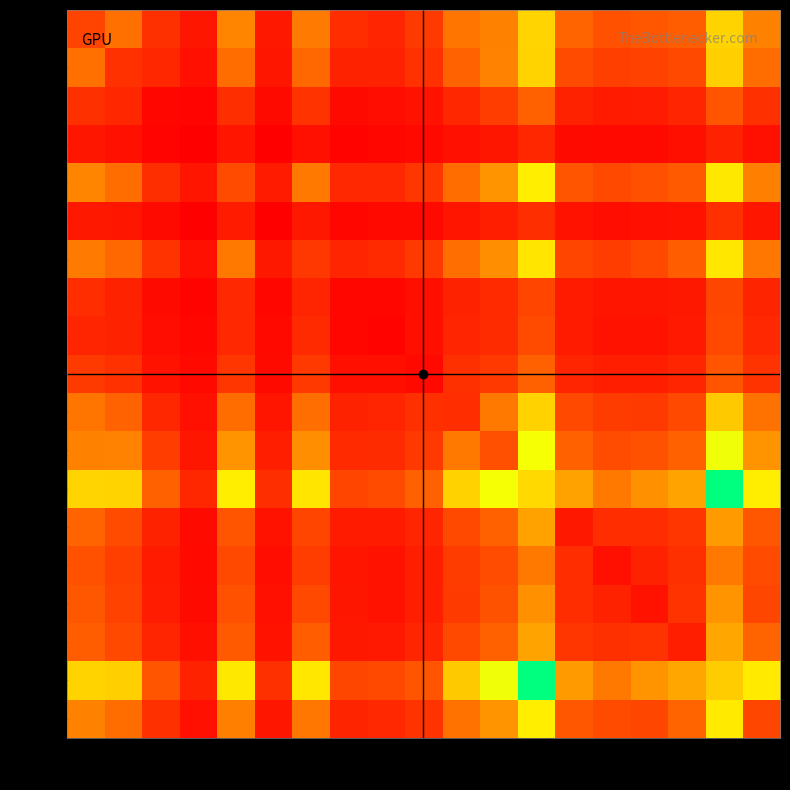

What is the spread (max minus min) of values at 88k?

578